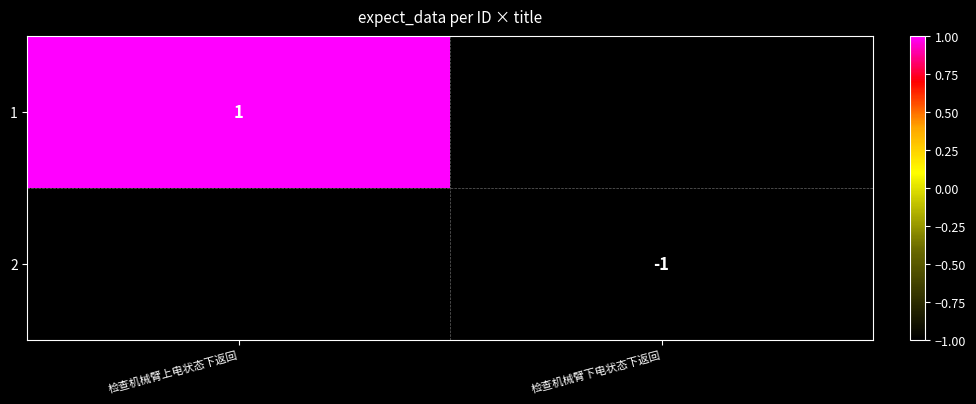

The 1 series shows 0 at 检查机械臂上电状态下返回. True or false?

False